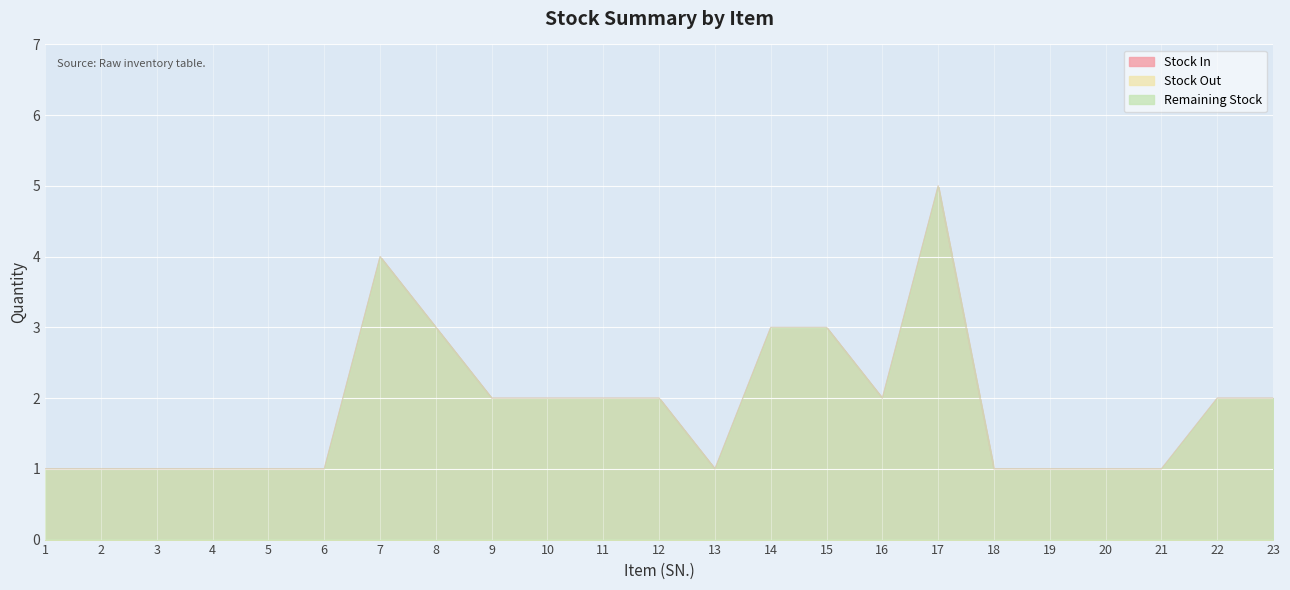

At which category does Remaining Stock reach its first local valley?

13